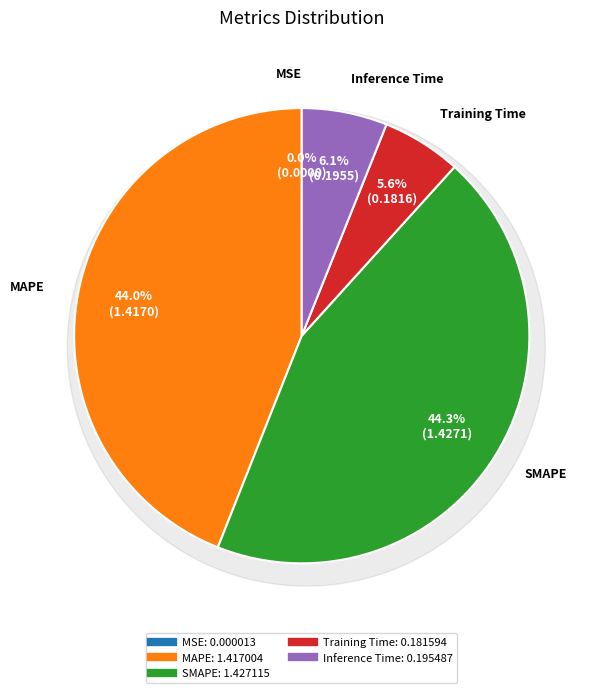

How many slices are in this pie chart?

5